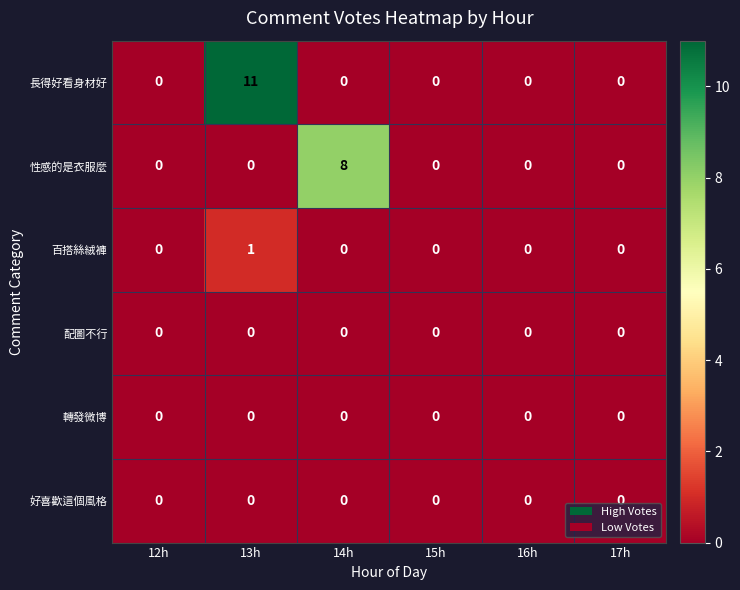

How many 百搭絲絨褲 values are between 0 and 1?

6